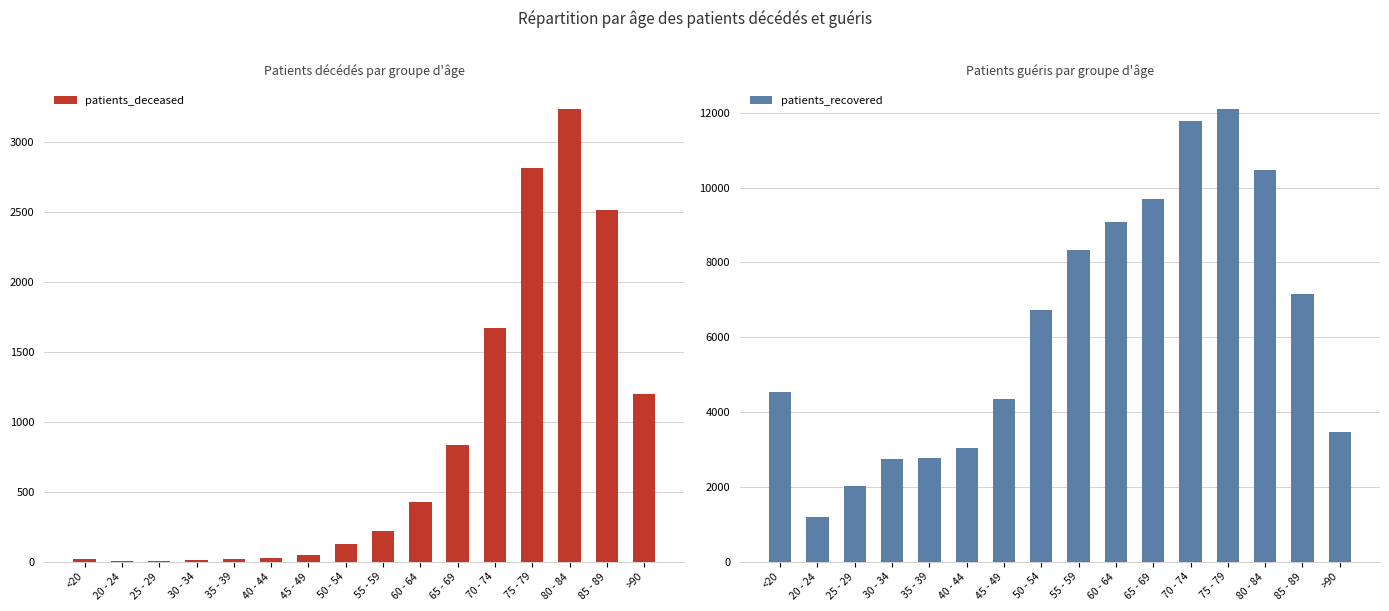

Does the chart contain stacked bars?

No